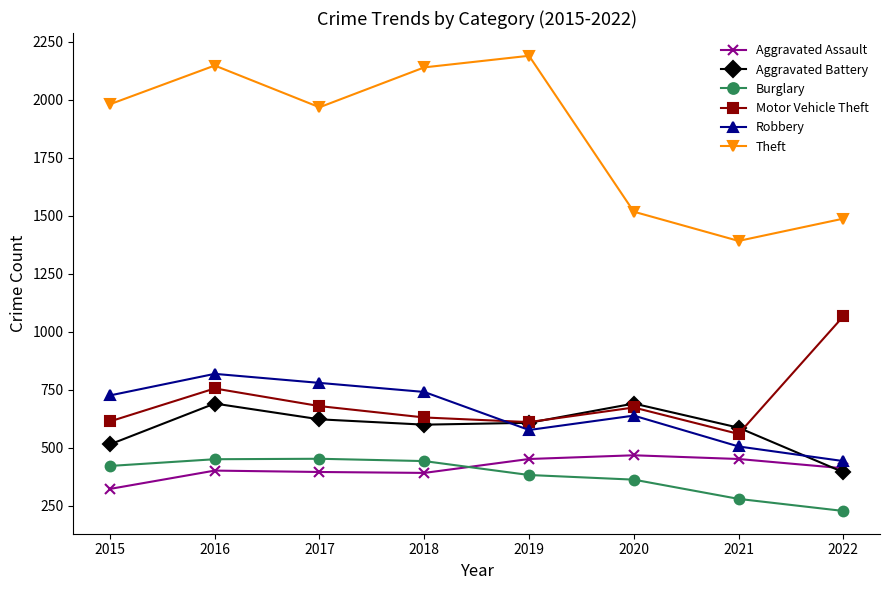

True or false: Burglary and Motor Vehicle Theft cross at least once.

False